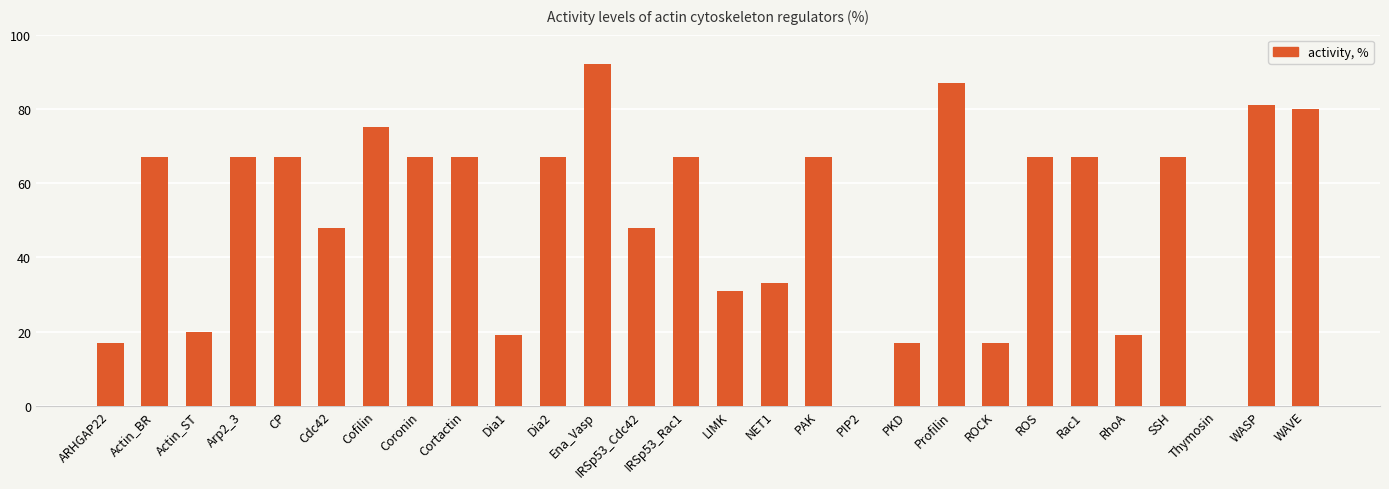

What is the change in value from PAK to PKD?

-50